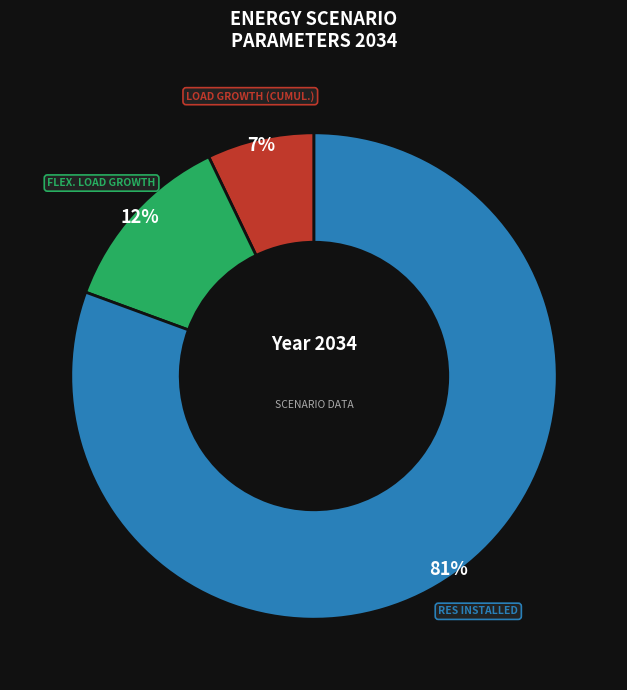

Does any single category account for the majority?

Yes